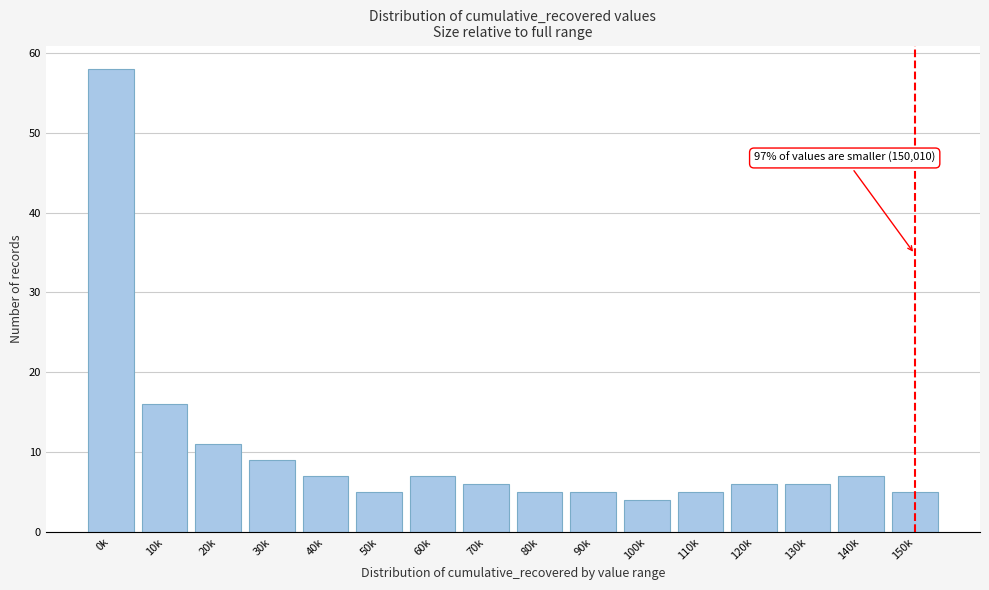

Reading left to right, list all the values displayed in this chart.

0k=58	10k=16	20k=11	30k=9	40k=7	50k=5	60k=7	70k=6	80k=5	90k=5	100k=4	110k=5	120k=6	130k=6	140k=7	150k=5